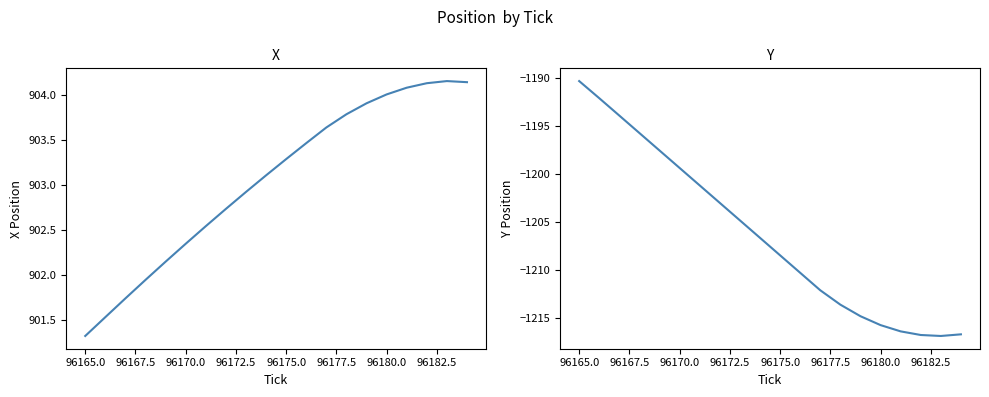

What is the average value of the Y series?

-1206.3